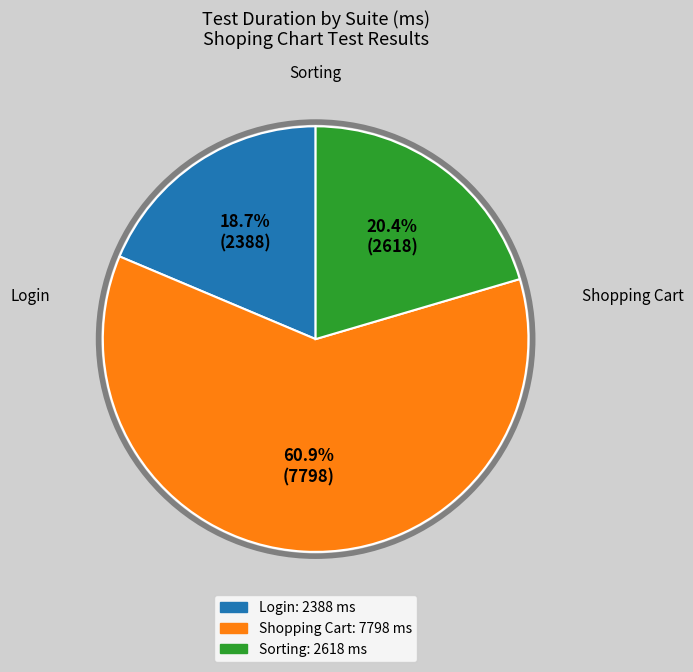

Is there a majority slice in this chart?

Yes